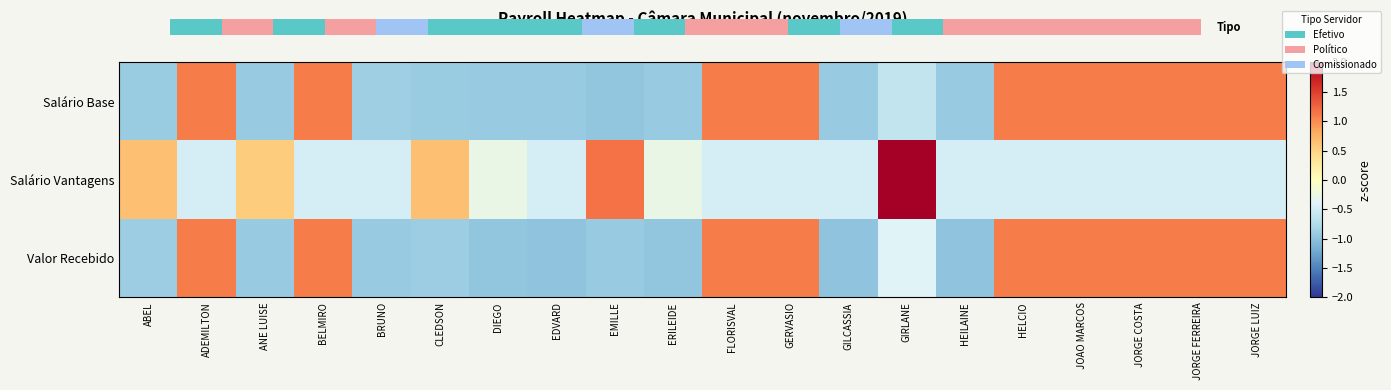

Reading left to right, list all the values displayed in this chart.

Salário Base: ABEL=-0.9	ADEMILTON=1.1	ANE LUISE=-0.9	BELMIRO=1.1	BRUNO=-0.9	CLEDSON=-0.9	DIEGO=-0.9	EDVARD=-0.9	EMILLE=-1.0	ERILEIDE=-0.9	FLORISVAL=1.1	GERVASIO=1.1	GILCASSIA=-0.9	GIRLANE=-0.6	HEILAINE=-0.9	HELCIO=1.1	JOAO MARCOS=1.1	JORGE COSTA=1.1	JORGE FERREIRA=1.1	JORGE LUIZ=1.1
Salário Vantagens: ABEL=0.7	ADEMILTON=-0.5	ANE LUISE=0.5	BELMIRO=-0.5	BRUNO=-0.5	CLEDSON=0.7	DIEGO=-0.3	EDVARD=-0.5	EMILLE=1.2	ERILEIDE=-0.3	FLORISVAL=-0.5	GERVASIO=-0.5	GILCASSIA=-0.5	GIRLANE=3.8	HEILAINE=-0.5	HELCIO=-0.5	JOAO MARCOS=-0.5	JORGE COSTA=-0.5	JORGE FERREIRA=-0.5	JORGE LUIZ=-0.5
Valor Recebido: ABEL=-0.9	ADEMILTON=1.1	ANE LUISE=-0.9	BELMIRO=1.1	BRUNO=-0.9	CLEDSON=-0.9	DIEGO=-1.0	EDVARD=-1.0	EMILLE=-0.9	ERILEIDE=-1.0	FLORISVAL=1.1	GERVASIO=1.1	GILCASSIA=-1.0	GIRLANE=-0.4	HEILAINE=-1.0	HELCIO=1.1	JOAO MARCOS=1.1	JORGE COSTA=1.1	JORGE FERREIRA=1.1	JORGE LUIZ=1.1